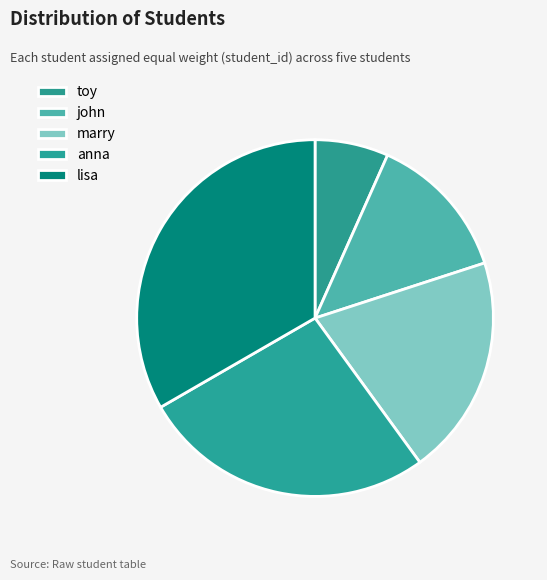

Count the number of slices in the pie.

5